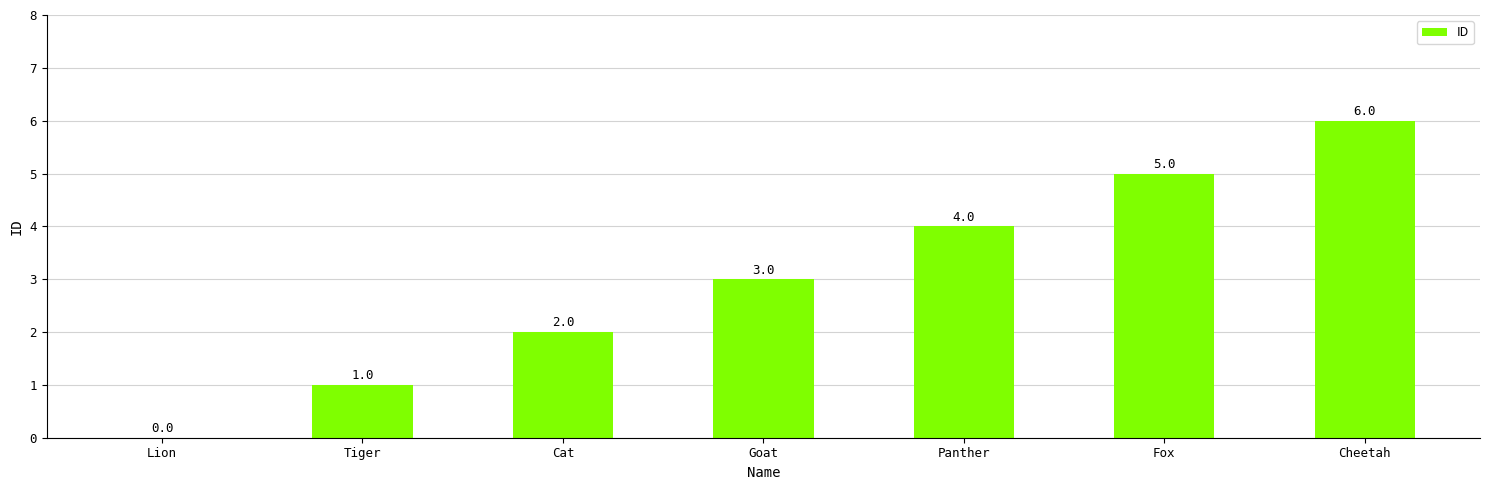

Approximately how many times larger is the value at Tiger compared to Cat?

0.5